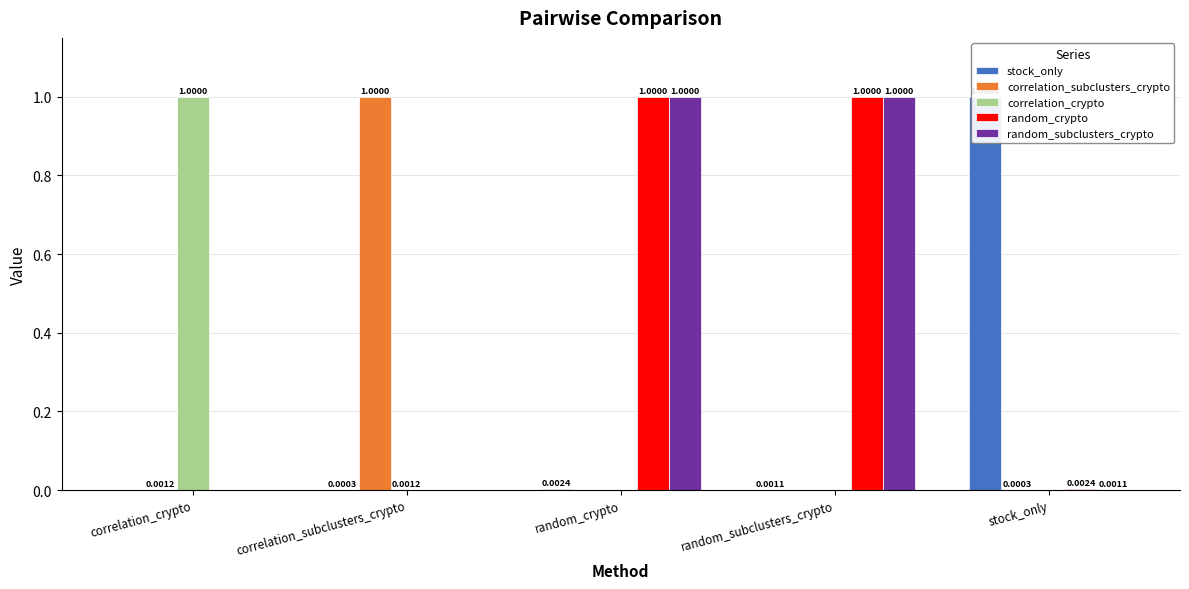

What is the label of the 2nd bar from the left?

correlation_subclusters_crypto